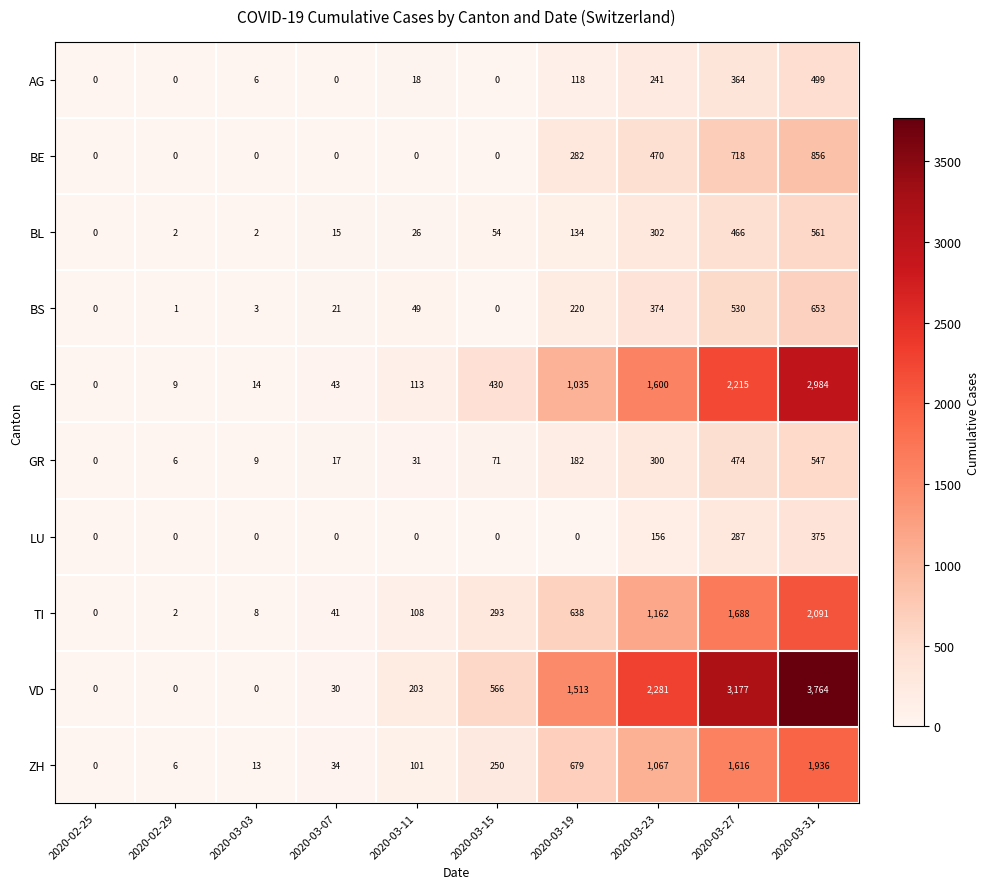

Which category has the highest value in the GR series?

2020-03-31